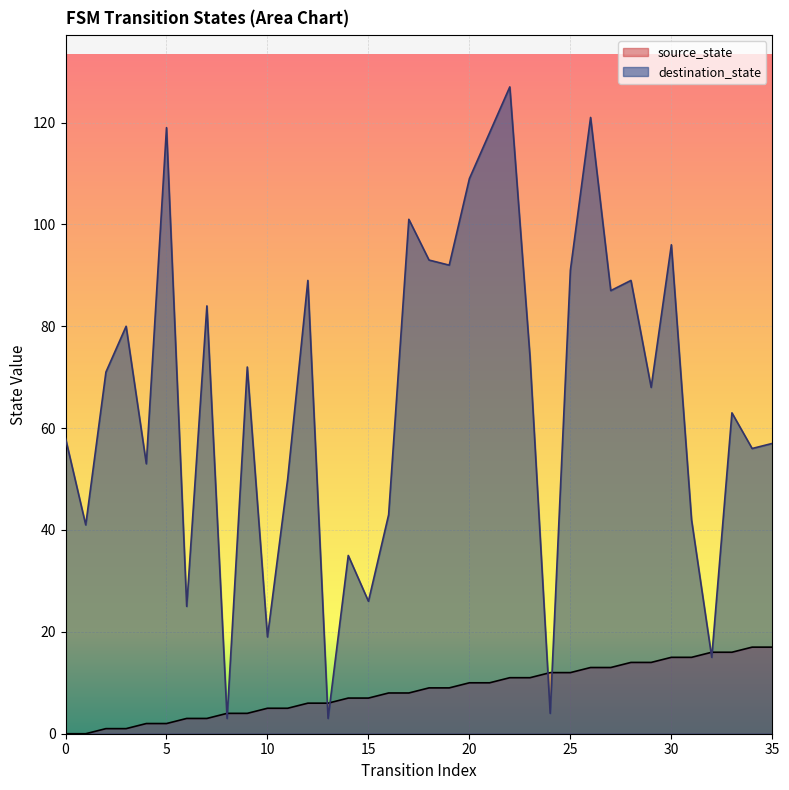

What is the difference between the maximum and second lowest values in the source_state series?

17